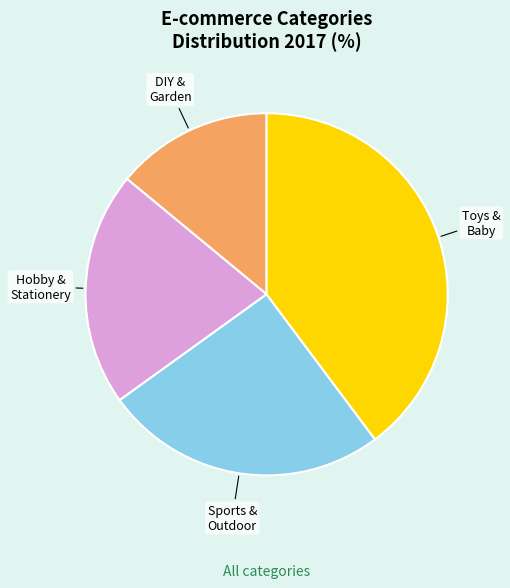

Is there any slice that represents more than half of the pie?

No